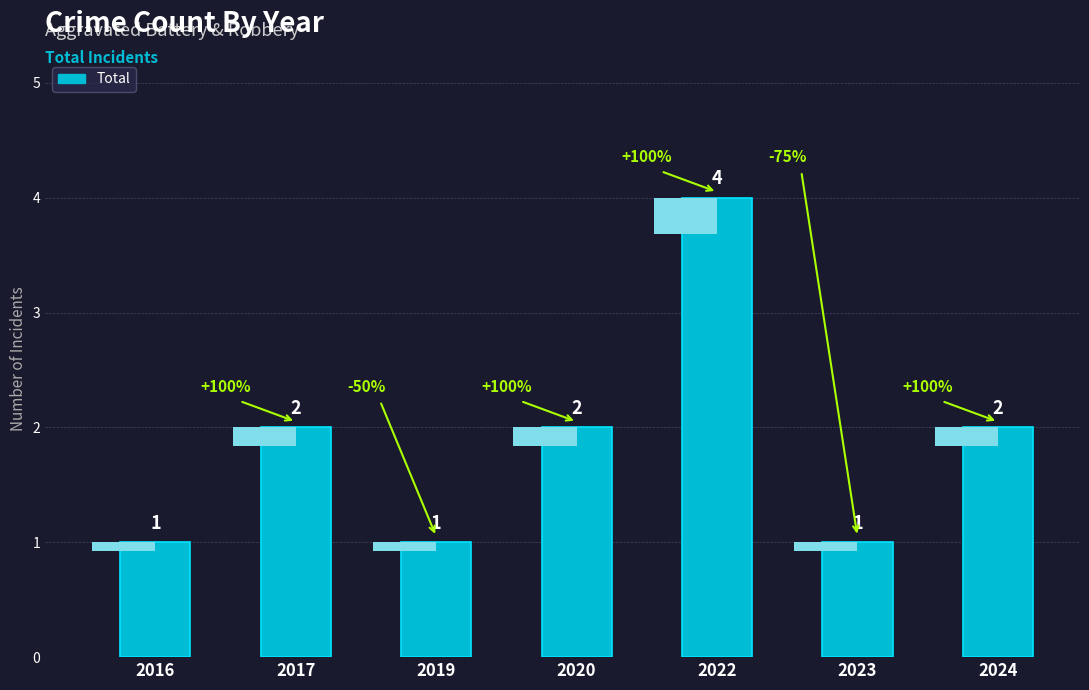

True or false: the data shows 1 at 2019.

True